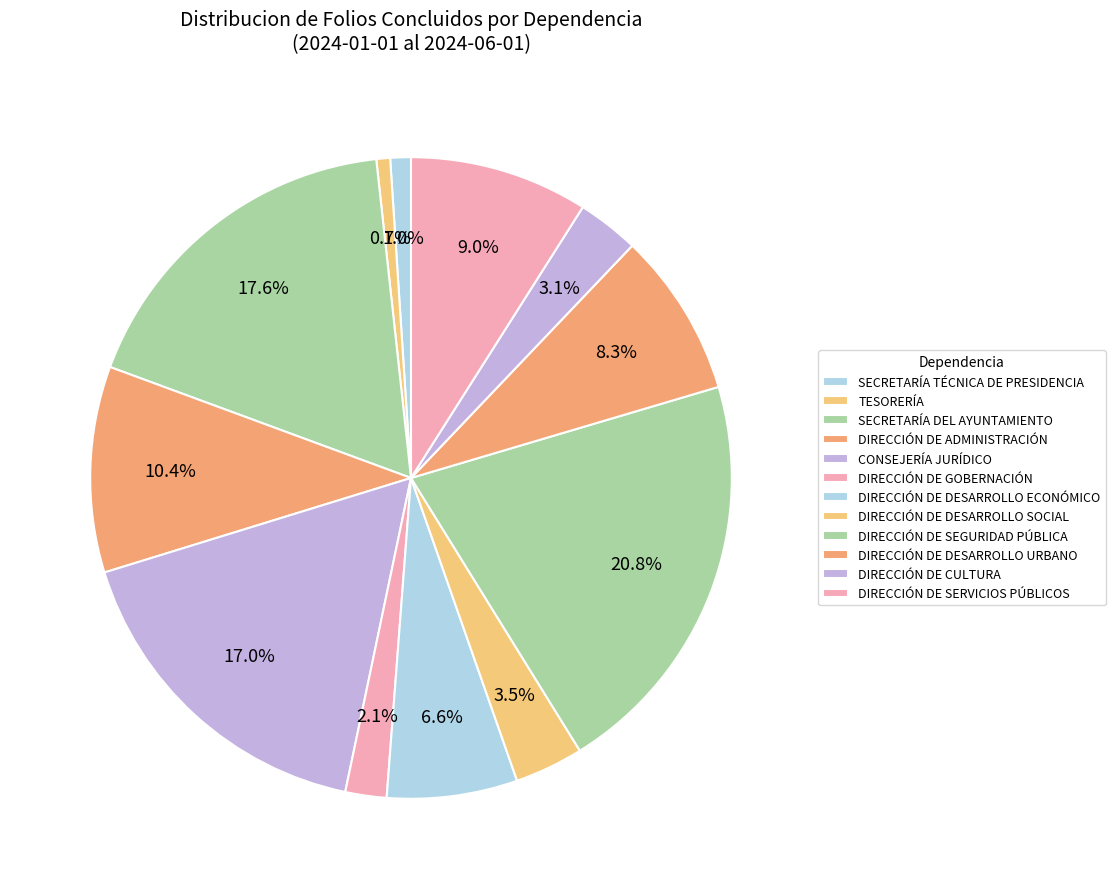

What percentage is the DIRECCIÓN DE SERVICIOS PÚBLICOS slice, to the nearest percent?

9%